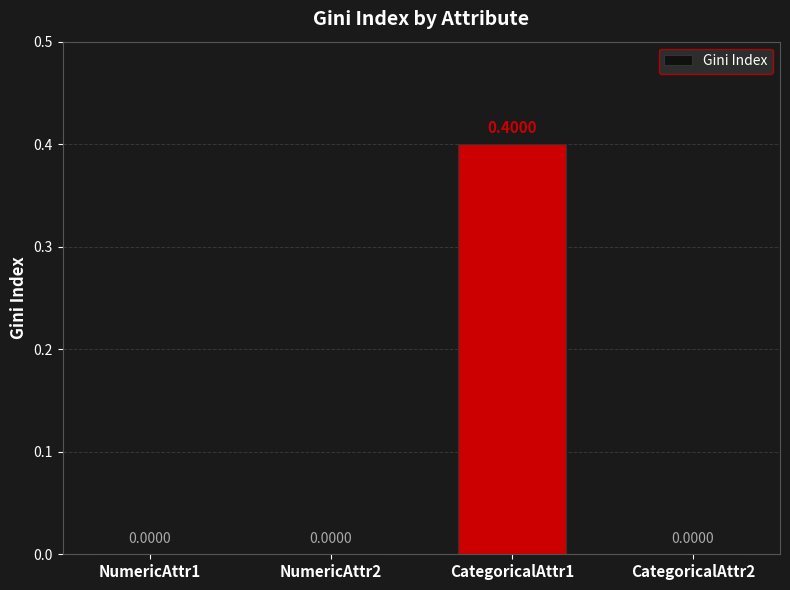

What value does the data have at CategoricalAttr1?

0.4